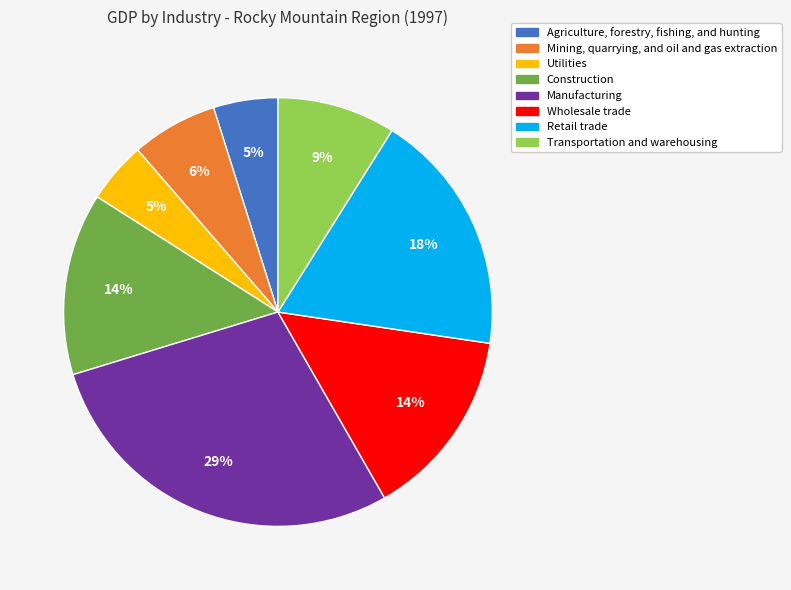

To the nearest percent, what is the difference between the Agriculture, forestry, fishing, and hunting and Transportation and warehousing slice percentages?

4%